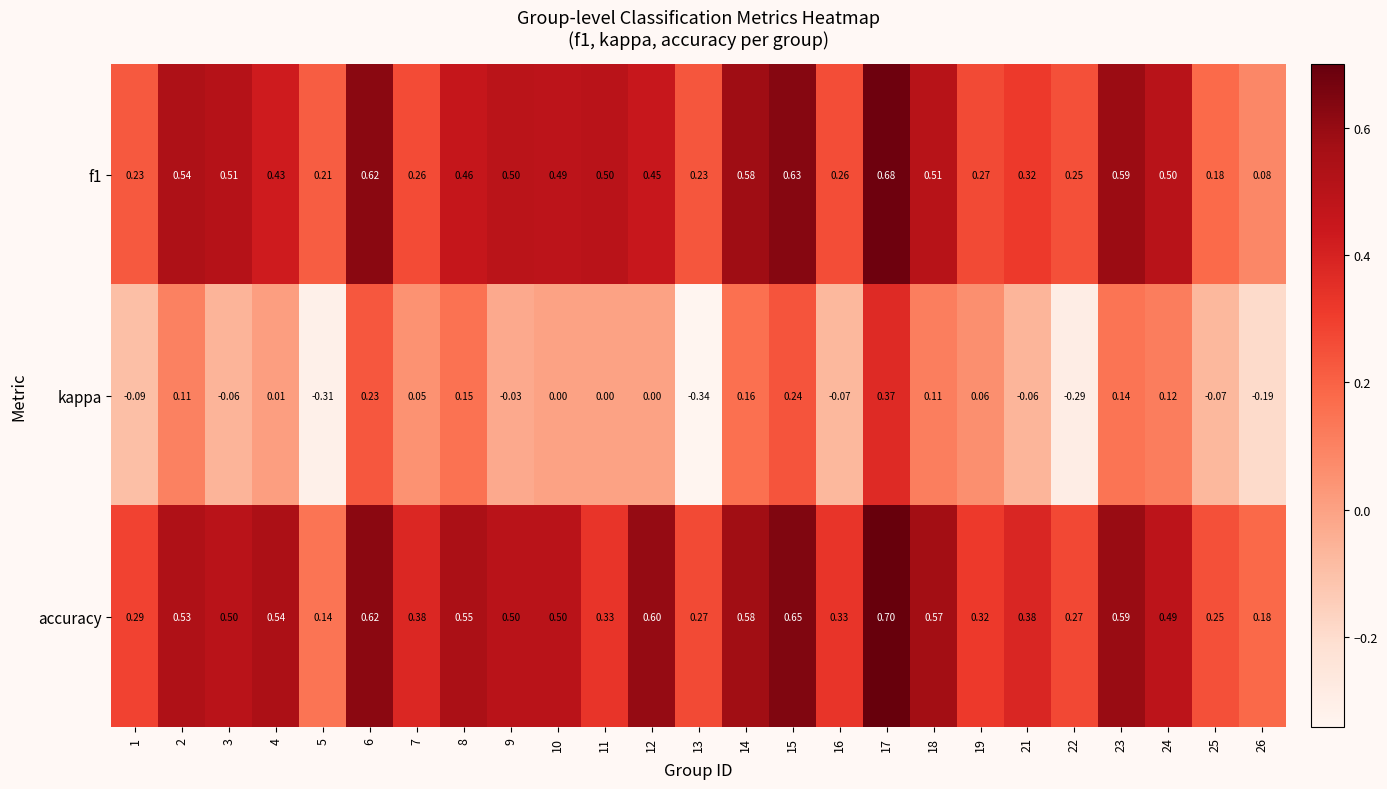

Is the value of accuracy at 21 greater than the value of kappa at 24?

Yes